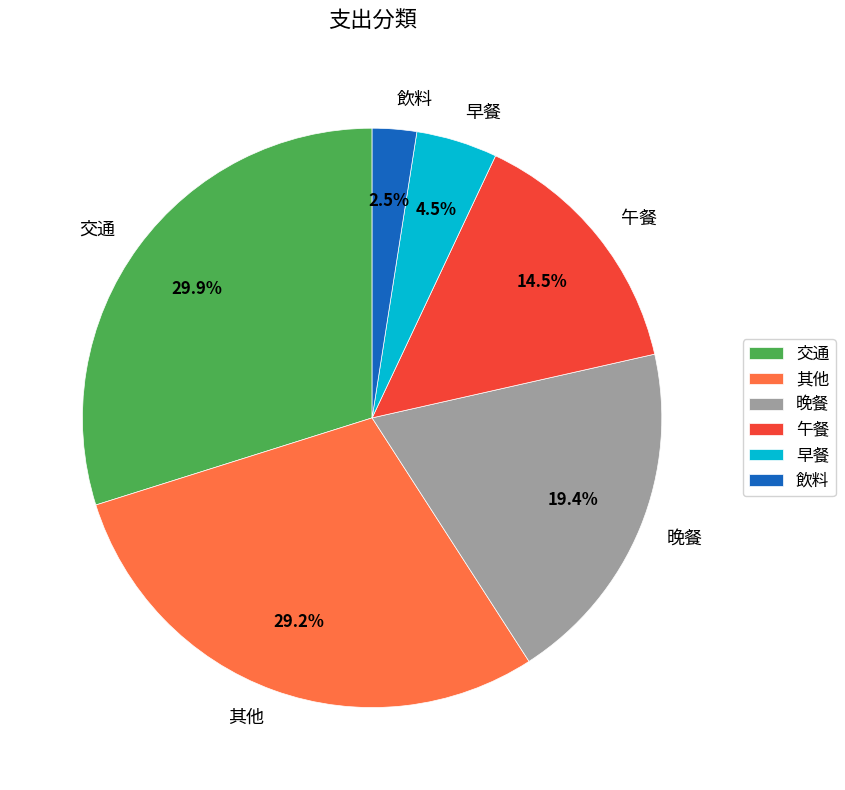

To the nearest percent, what is the difference between the largest and smallest slice percentages?

27%